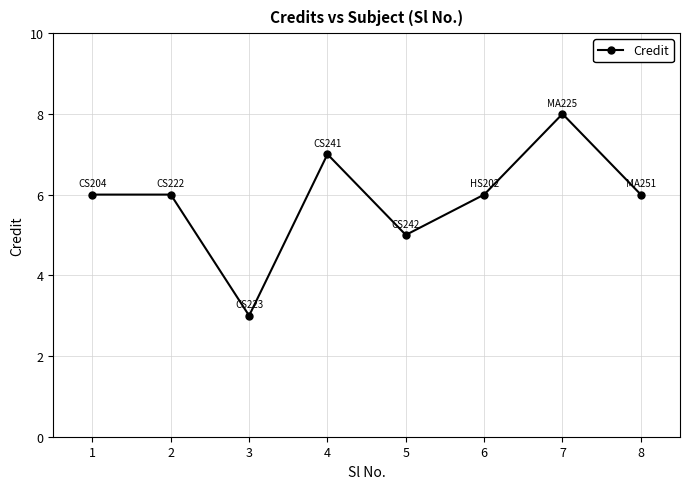

How many series are shown in this chart?

1